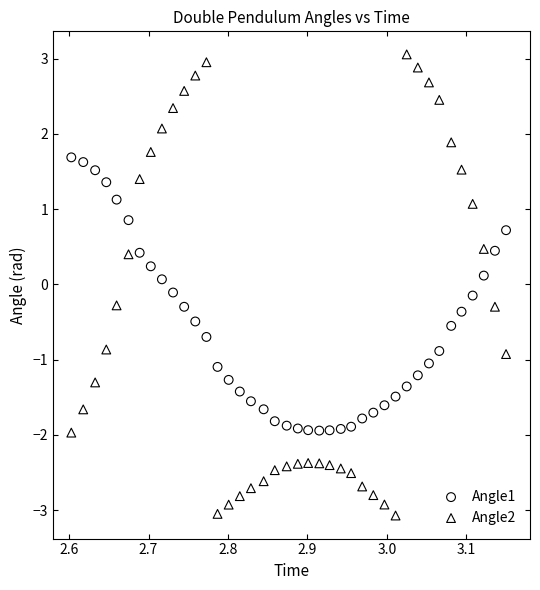

Which series has the largest Y range (max minus min)?

Angle2